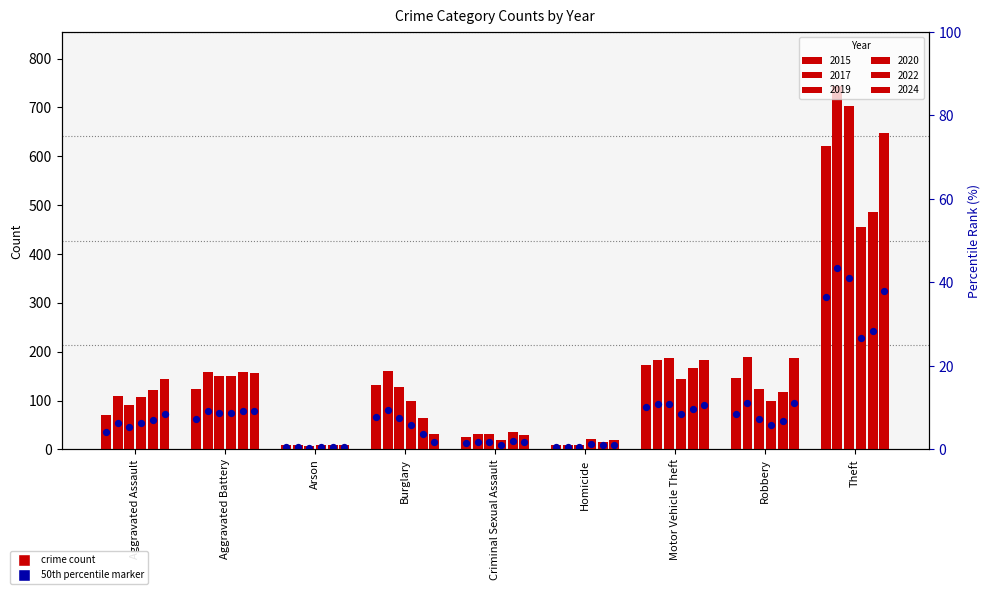

Which series has the widest spread of Y values?

2017